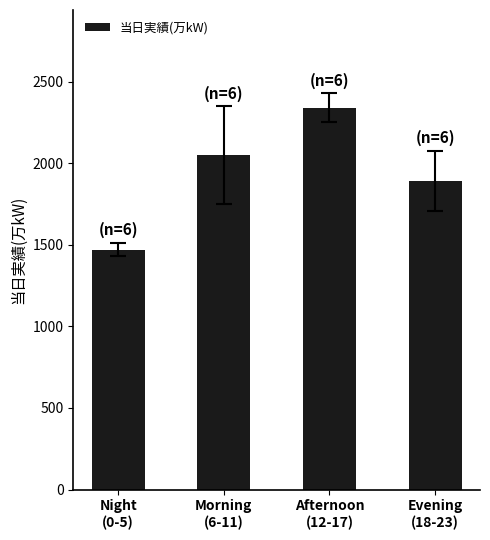

What is the smallest value displayed?

1470.0